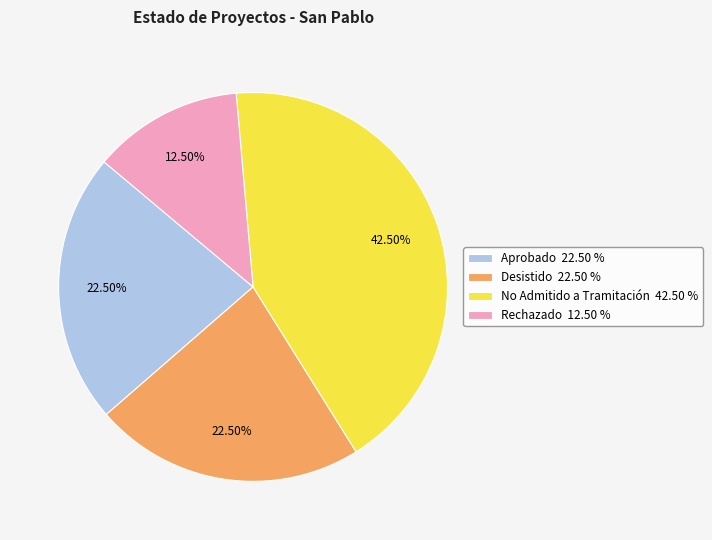

Does any single category account for the majority?

No